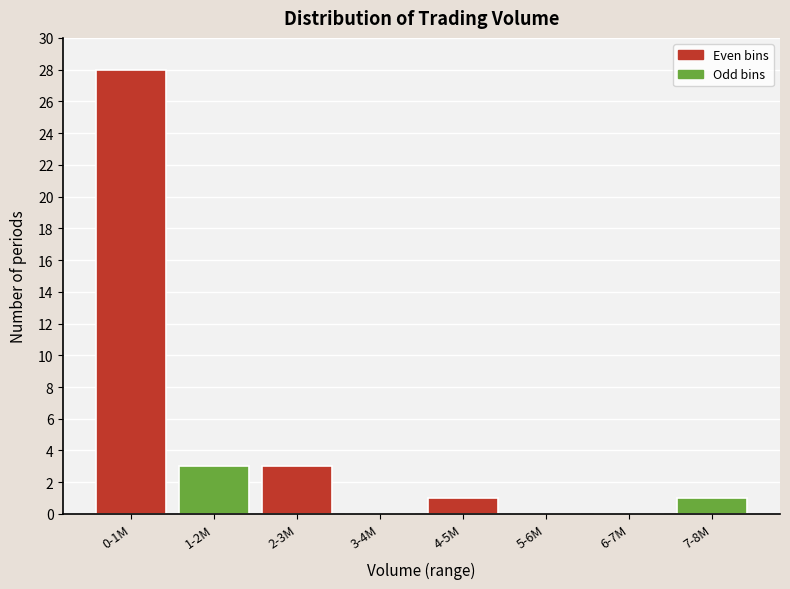

Reading right to left, list all the values displayed in this chart.

7-8M=1	6-7M=0	5-6M=0	4-5M=1	3-4M=0	2-3M=3	1-2M=3	0-1M=28